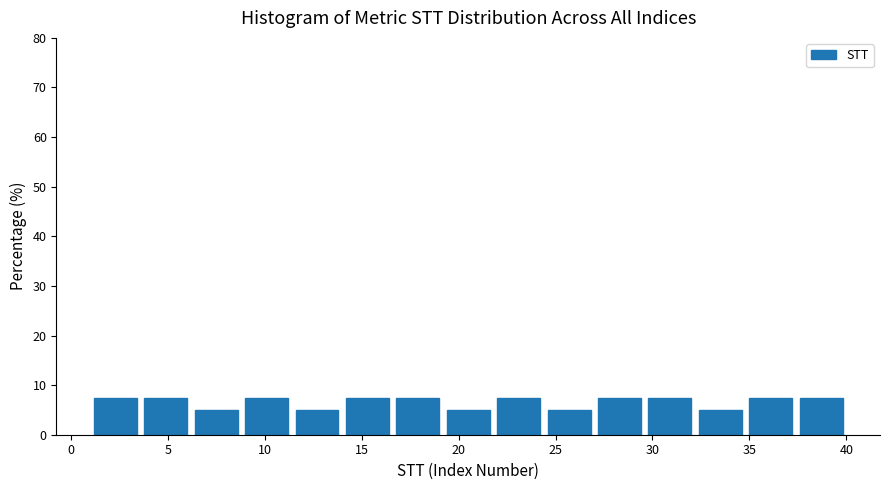

Reading left to right, transcribe this chart: for each bar, give the range it covers on the x-axis and its height. Neither the bar edges nor the heights are printed on the chart, so give them approximately, as read against the axes.

1.0 to 3.6: 8
3.6 to 6.2: 8
6.2 to 8.8: 5
8.8 to 11.4: 8
11.4 to 14.0: 5
14.0 to 16.6: 8
16.6 to 19.2: 8
19.2 to 21.8: 5
21.8 to 24.4: 8
24.4 to 27.0: 5
27.0 to 29.6: 8
29.6 to 32.2: 8
32.2 to 34.8: 5
34.8 to 37.4: 8
37.4 to 40.0: 8